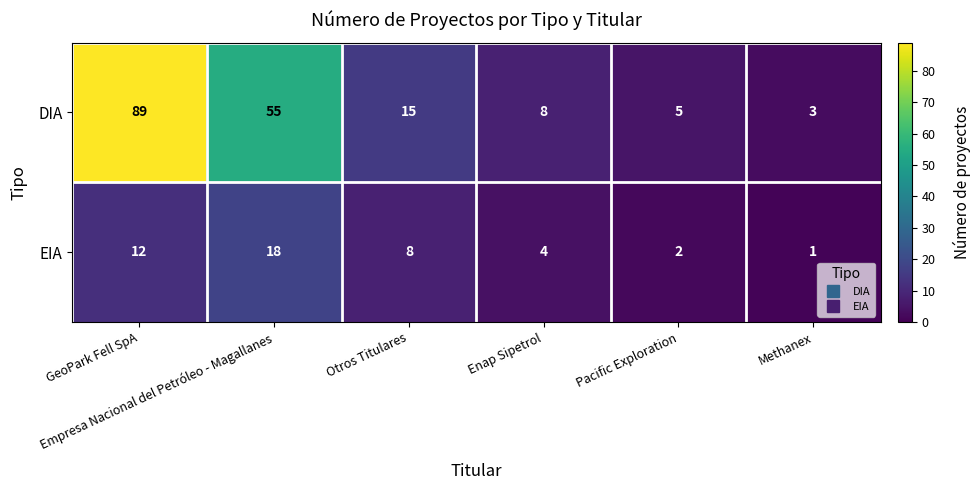

How many categories are shown in the chart?

6